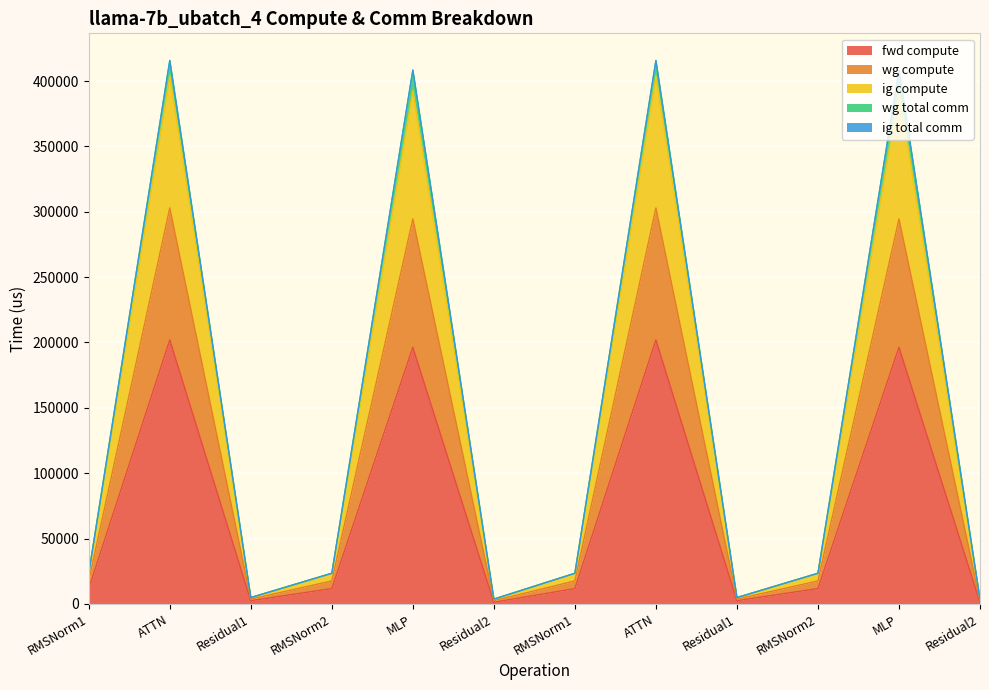

Is it true that wg compute equals 2180.1 at Residual2?

False